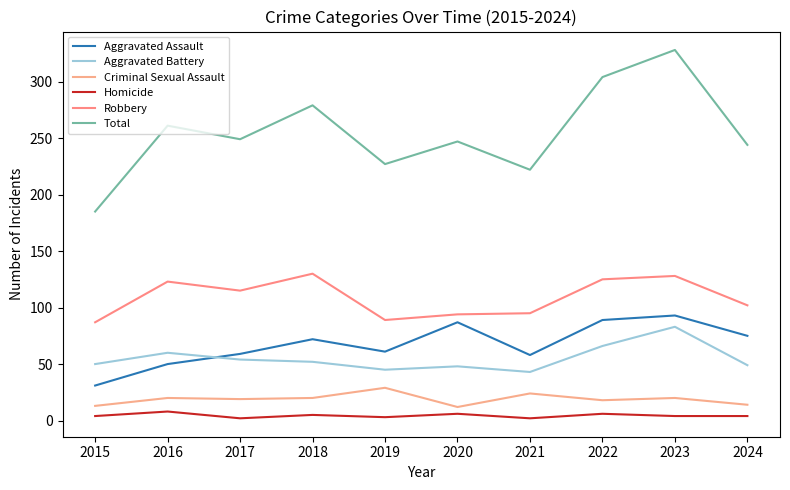

True or false: Criminal Sexual Assault and Homicide intersect in this chart.

False